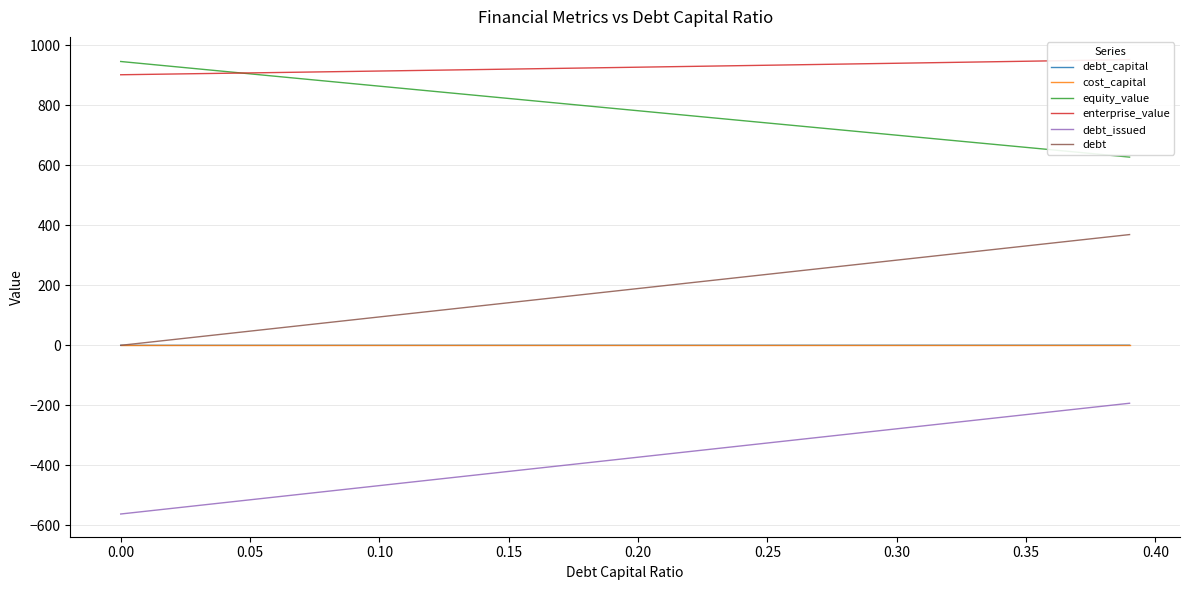

What is the highest value of the debt series?

369.2